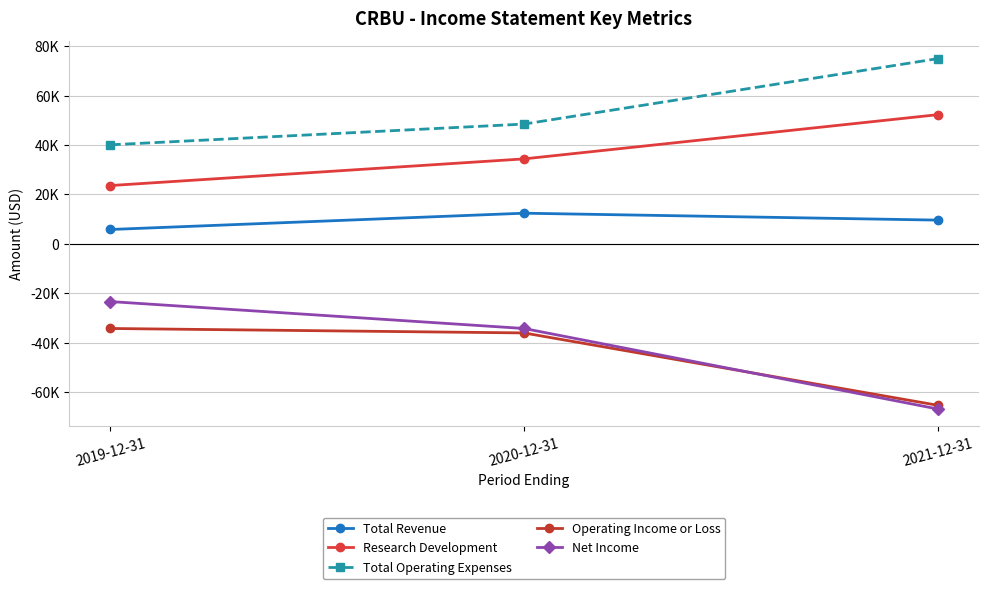

Is this an area chart (filled region under the line)?

No